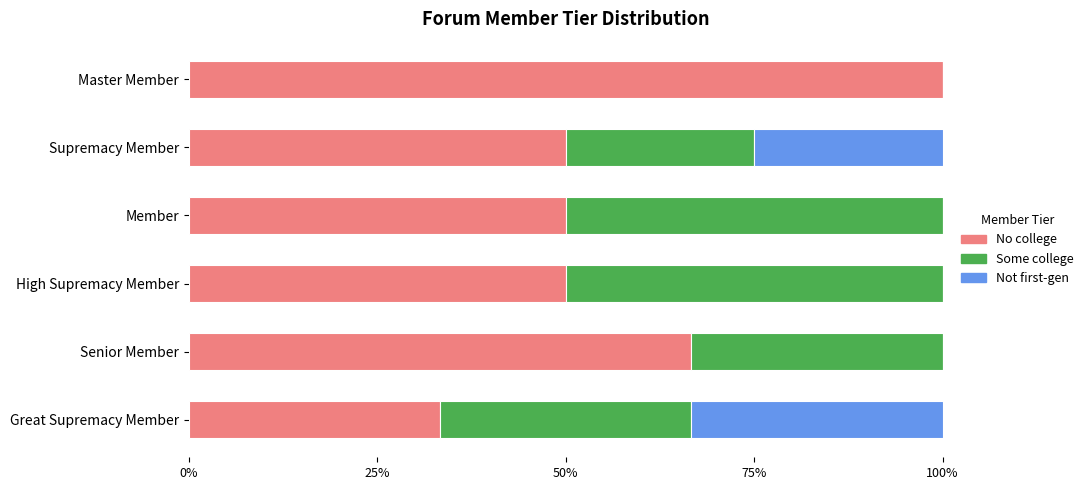

At which label does No college reach its peak?

Master Member